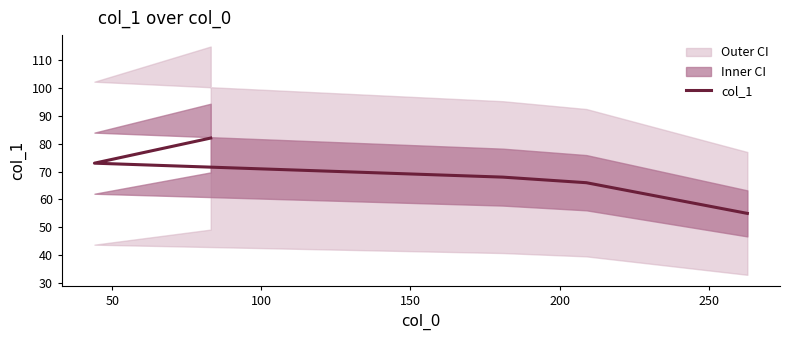

True or false: there are more than 1 points higher than both neighbors.

False